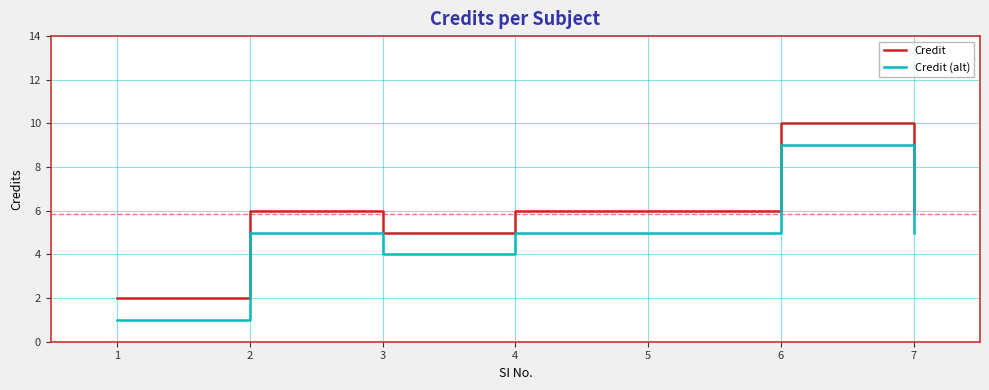

At which label does Credit (alt) reach its peak?

6